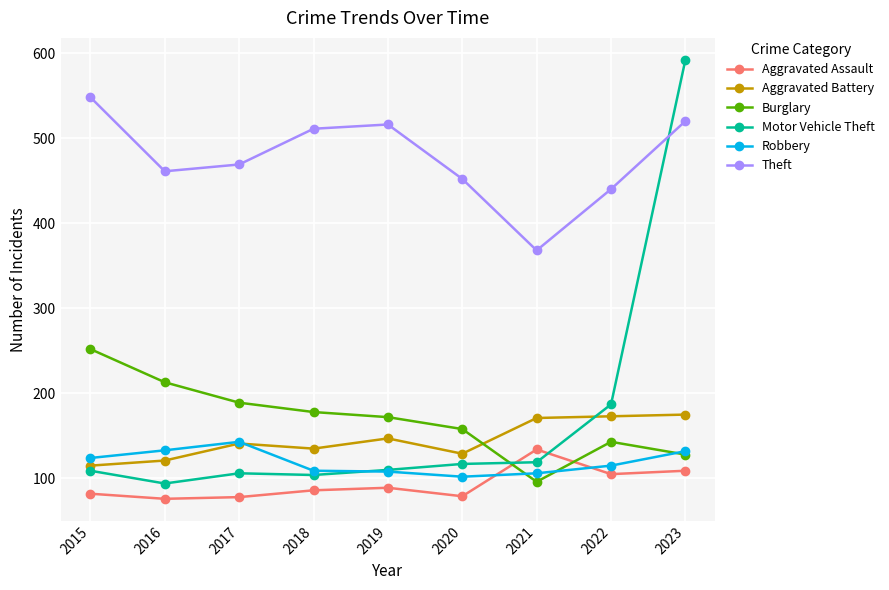

How many interior local peaks does the Theft series have?

1